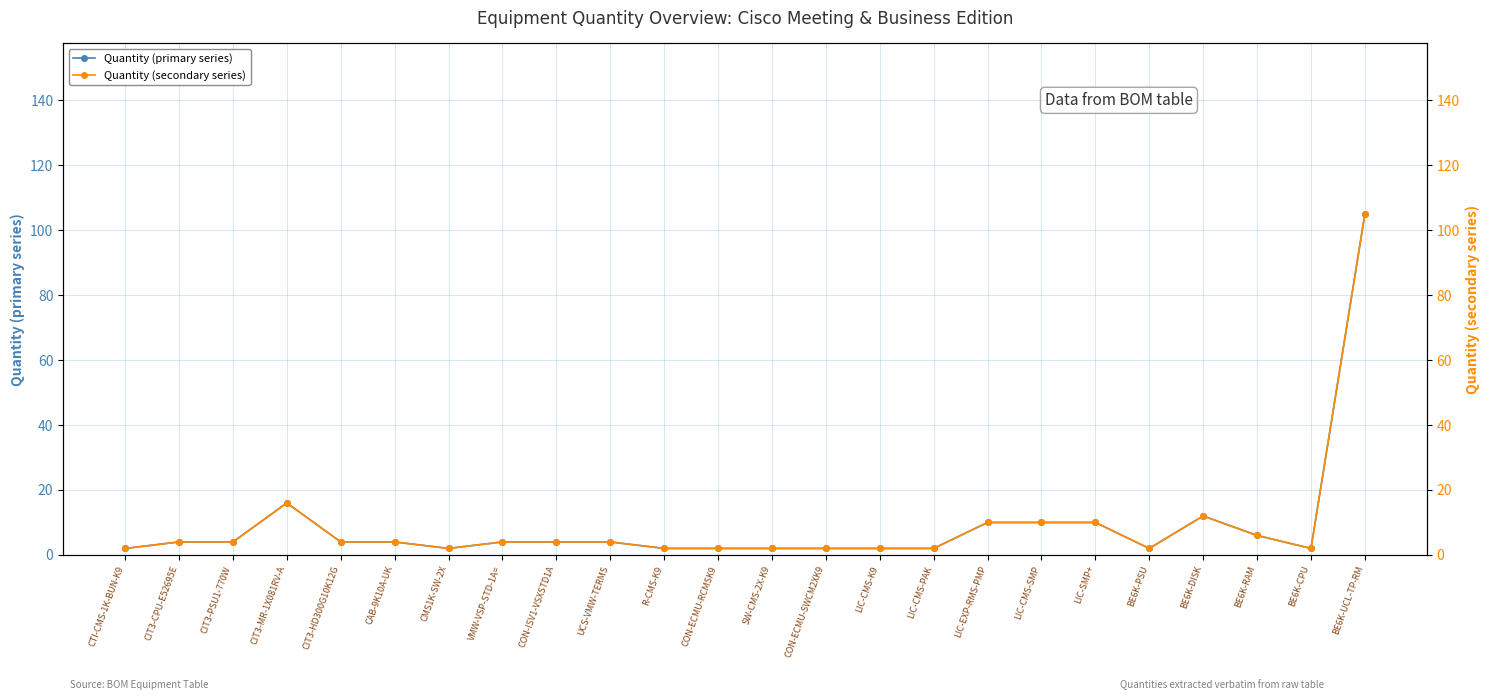

At how many categories does at least one series exceed 19?

1